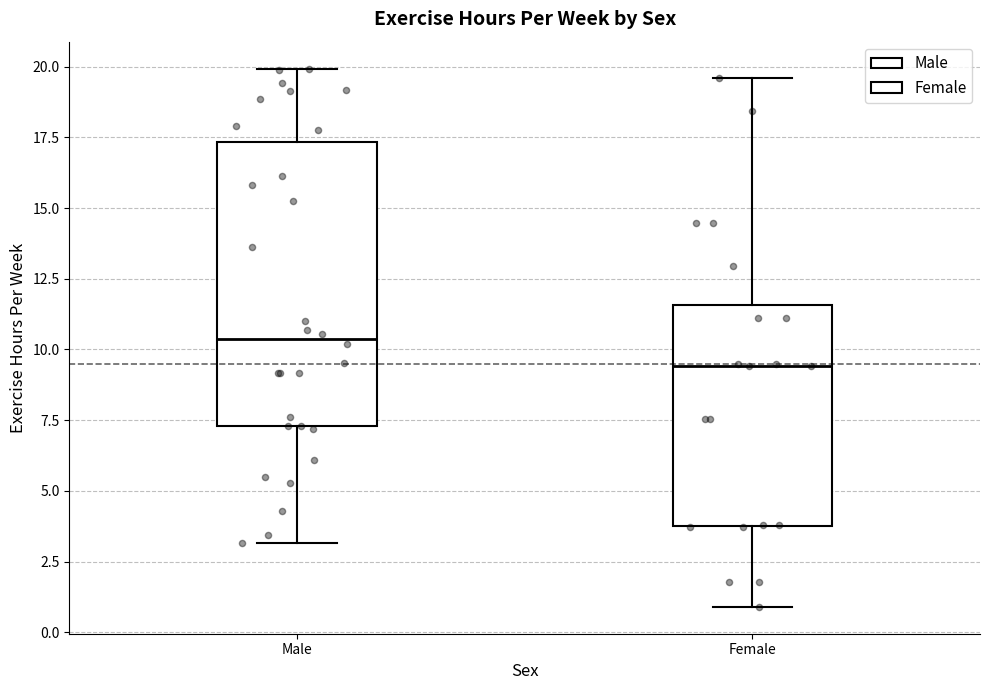

Reading left to right, read every box against the y-axis: the position of its median line, the range the box covers, and the ends of its whiskers. The values are not printed on the chart, so give them approximately, as read against the axis.

Male: median 10.5, box 7.5 to 17.5, whiskers 3.0 to 20.0
Female: median 9.5, box 4.0 to 11.5, whiskers 1.0 to 19.5